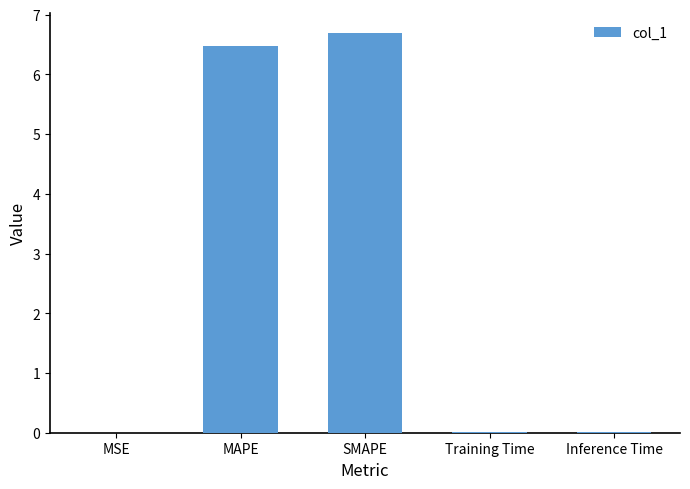

True or false: the data shows 11.1 at SMAPE.

False